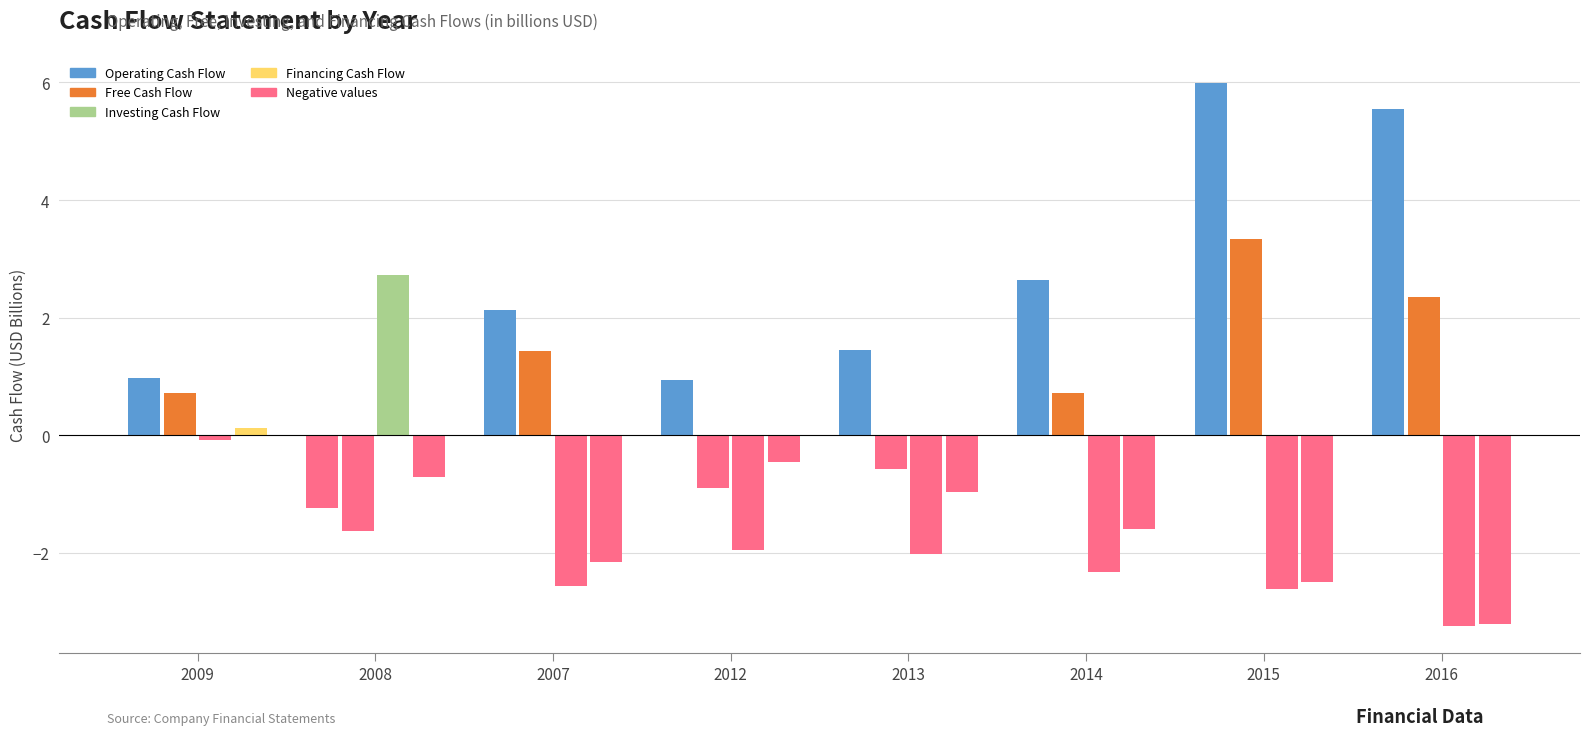

What is the difference between the second highest and minimum values in the Operating Cash Flow series?

6.8